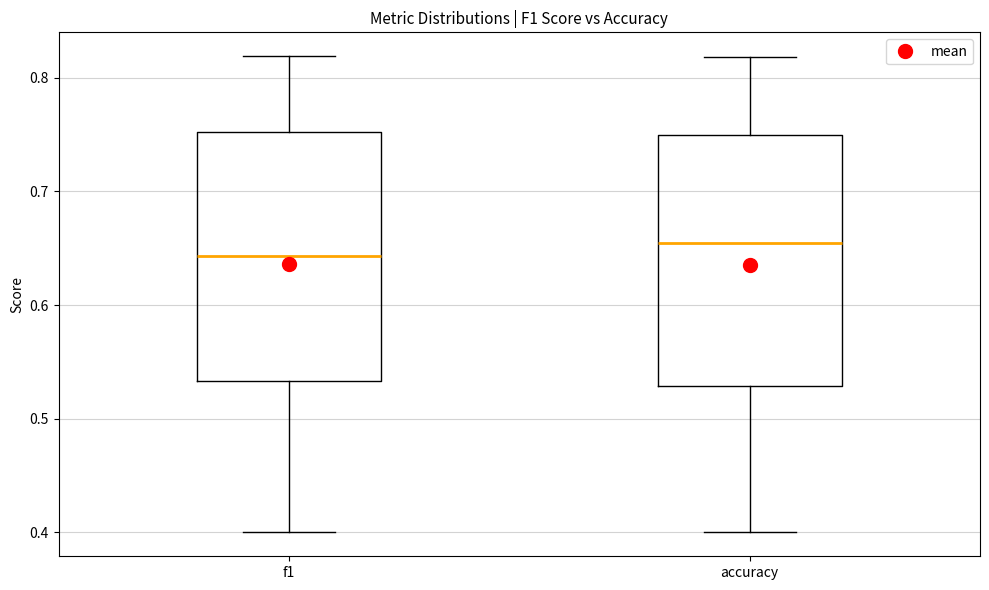

Which box's median line is the highest?

accuracy